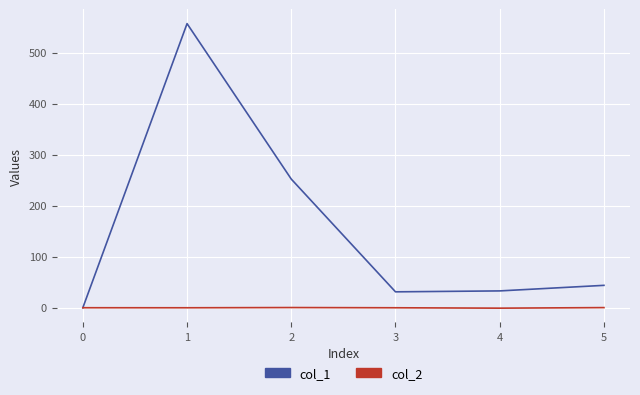

Rank the series by their maximum value, from lowest to highest.

col_2, col_1